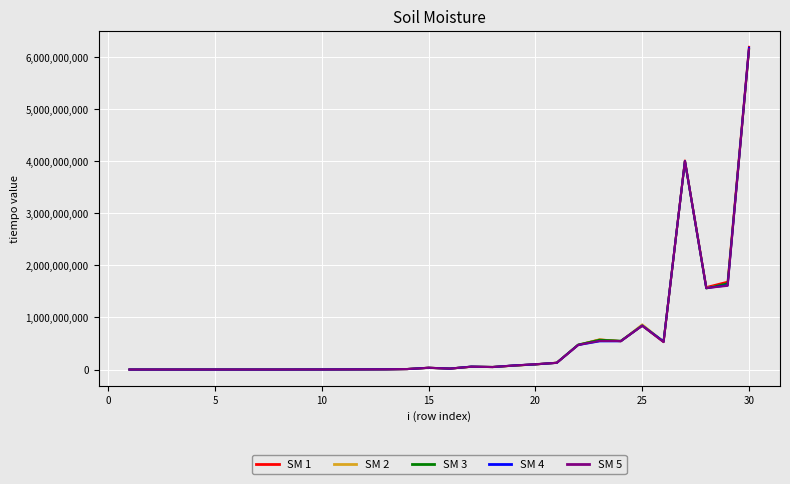

Which series has the widest spread of values?

SM 1